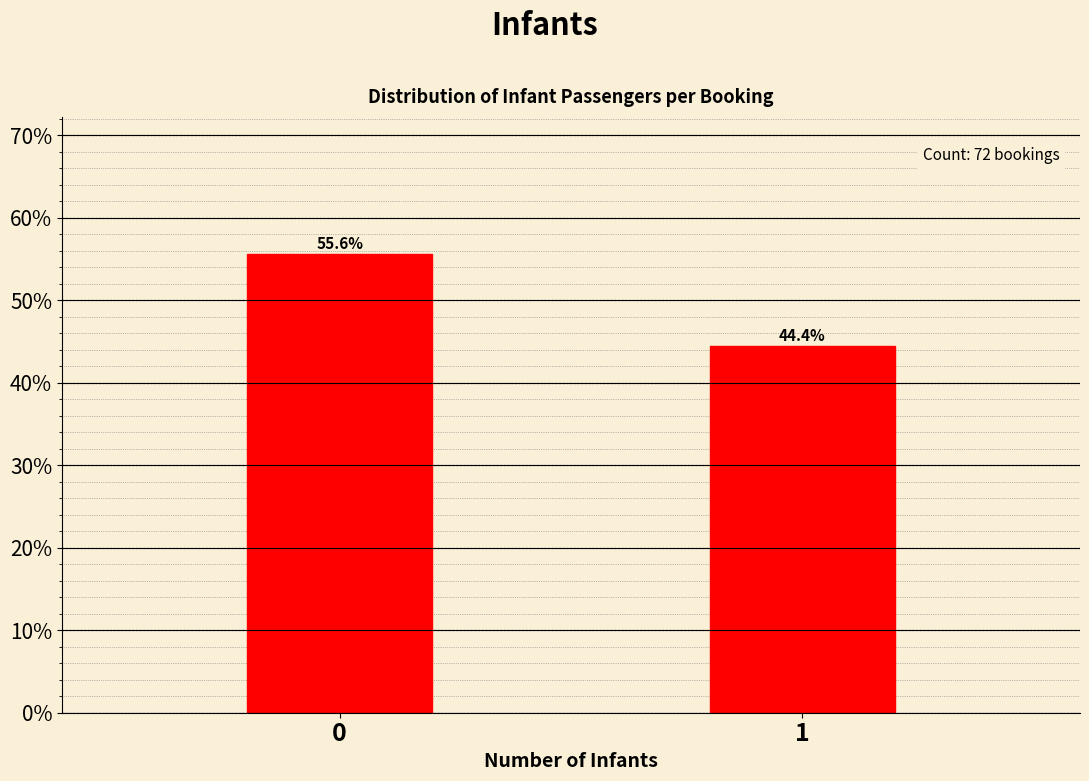

Reading left to right, what are all the values shown in this chart?

55.6	44.4